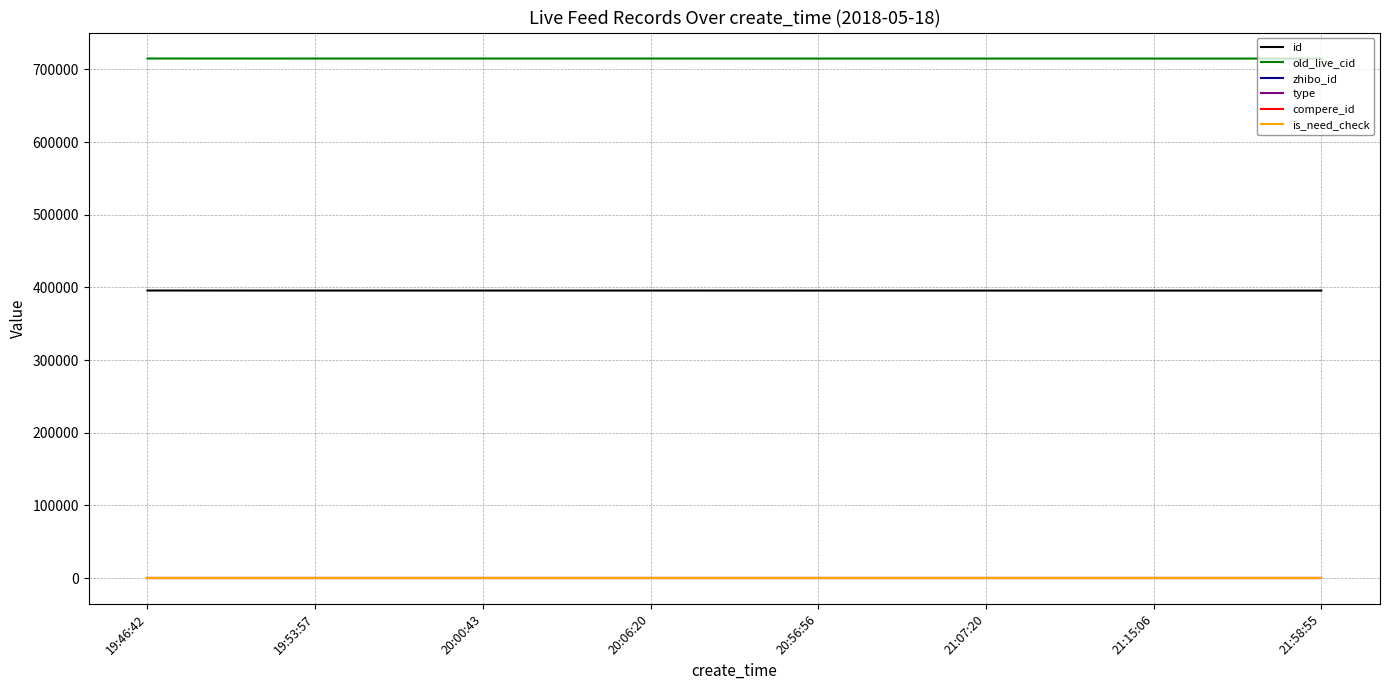

Does the chart display data point markers on the line(s)?

No